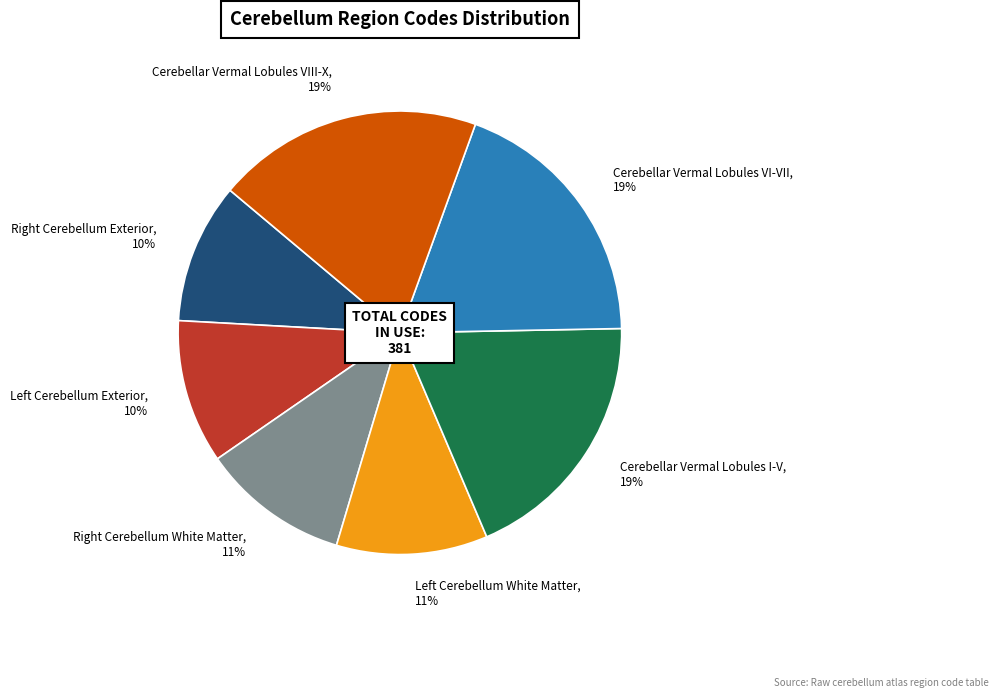

Does Cerebellar Vermal Lobules VI-VII represent more than half of the total?

No